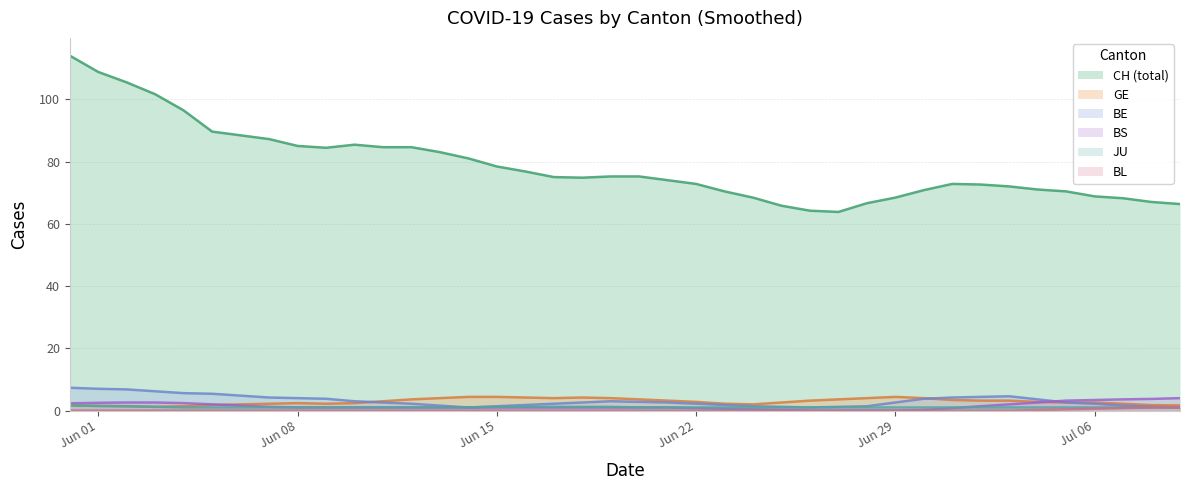

Which series has the largest range (max minus min)?

CH (total)